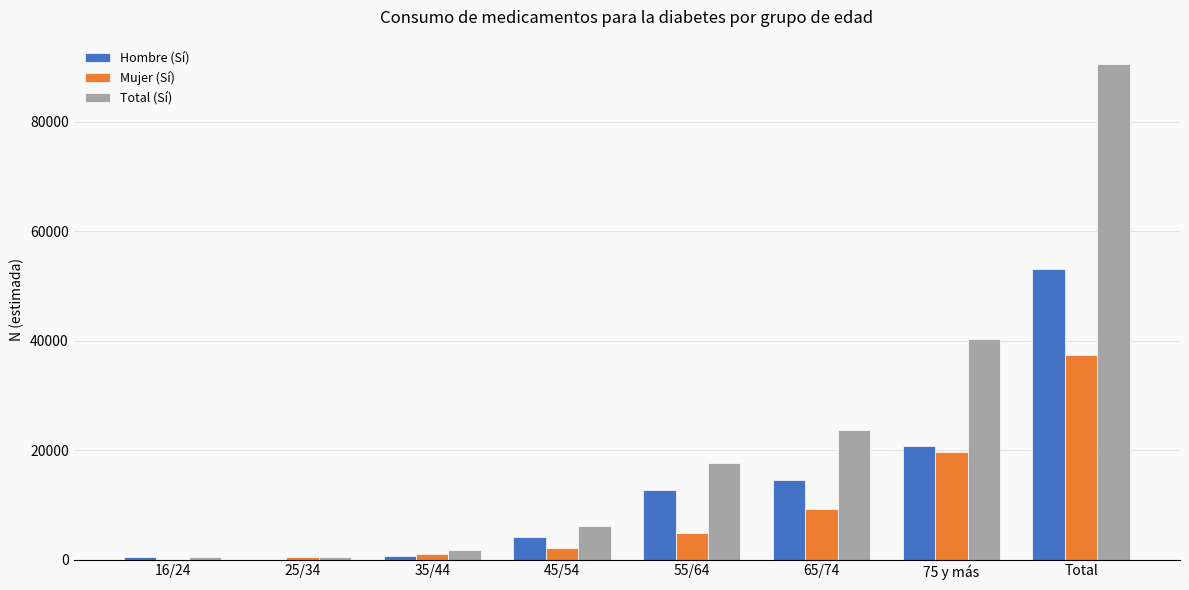

What is the sum of all Mujer (Sí) values?

74882